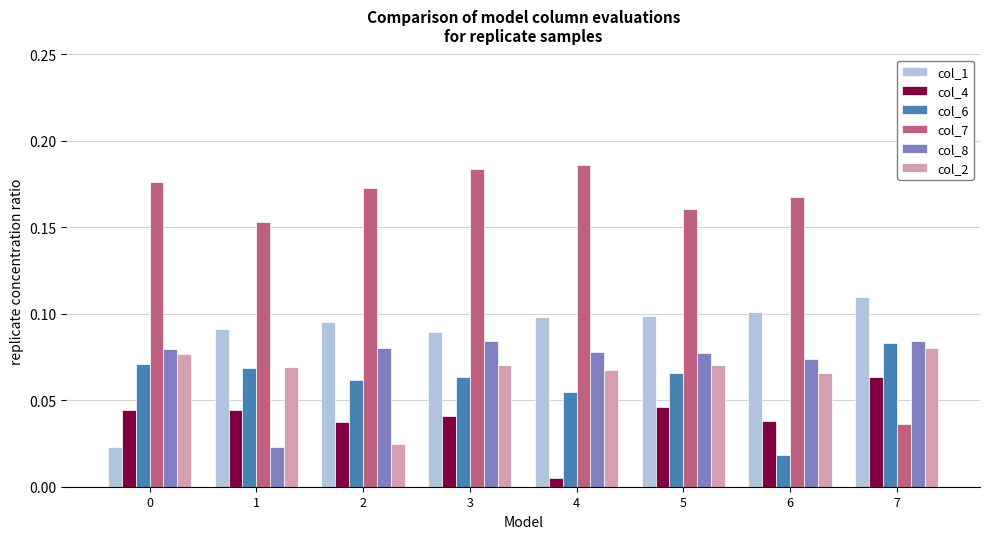

What is the sum of all col_8 values?

0.6